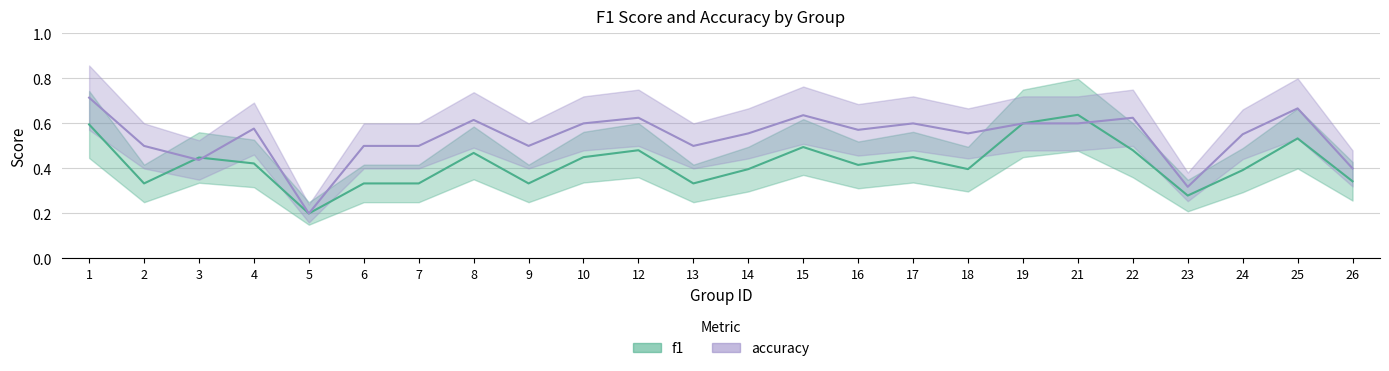

What is the minimum value for f1?

0.2